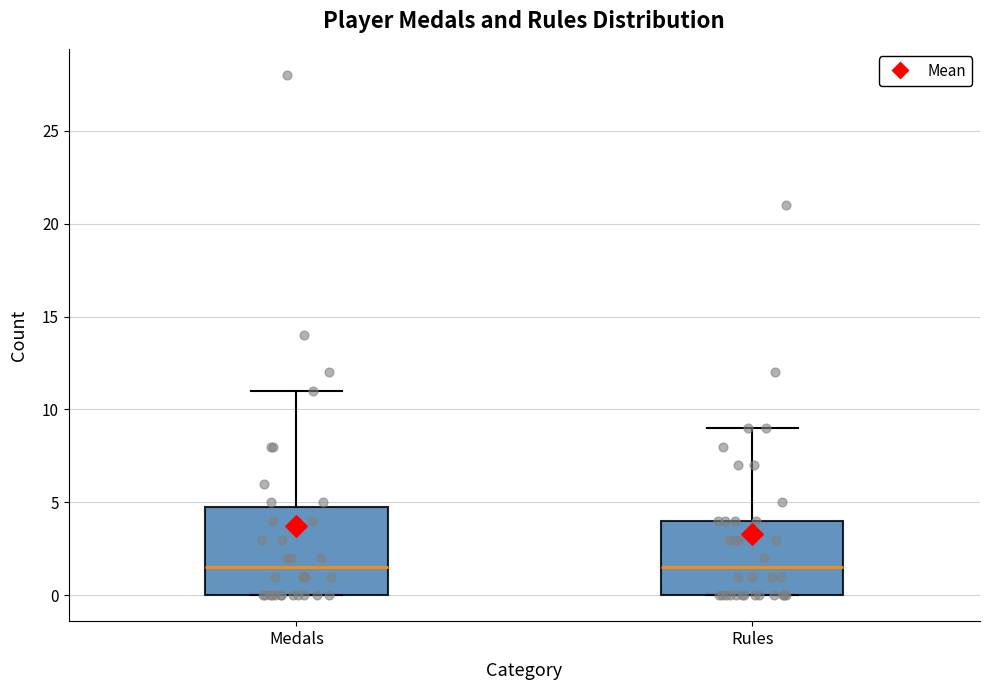

Comparing the boxes themselves (not the whiskers), which one is the tallest?

Medals